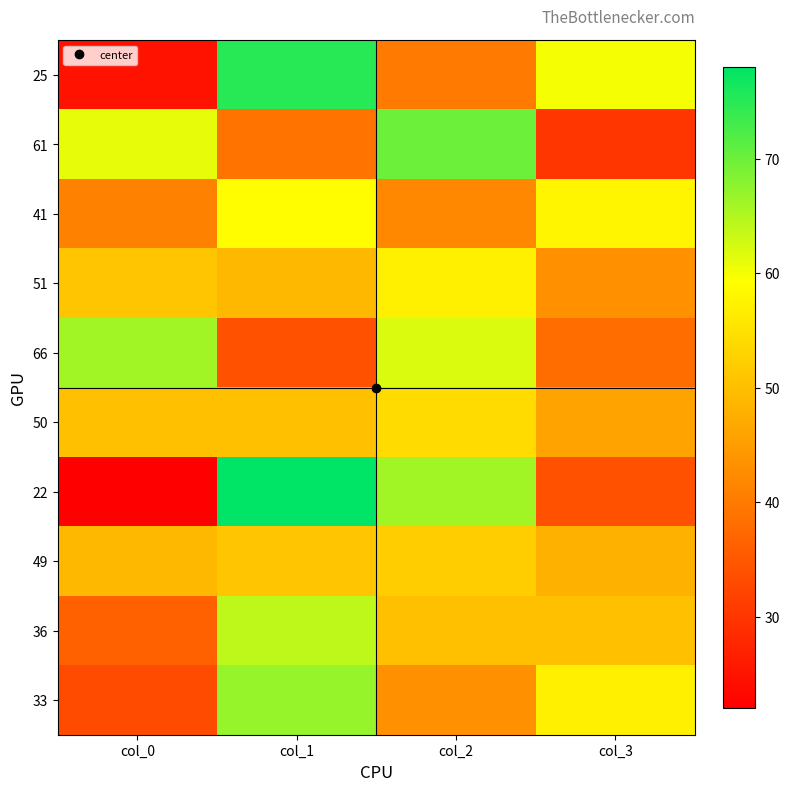

At how many categories does at least one series exceed 40?

4